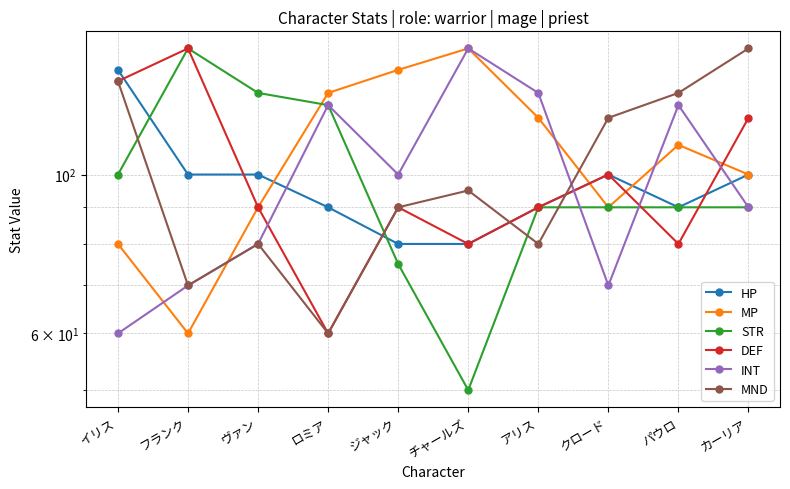

What is the total value across all series at チャールズ?

605